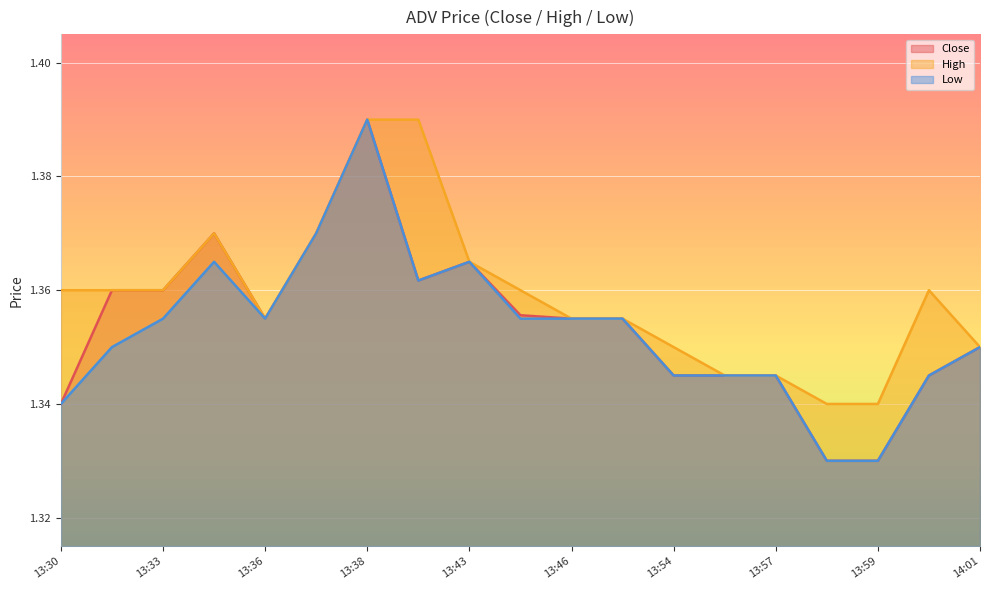

What is the value of the Close point at the 18th from the left?

1.3